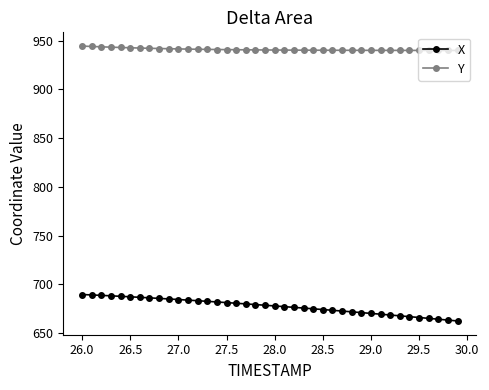

True or false: Y and X cross at least once.

False